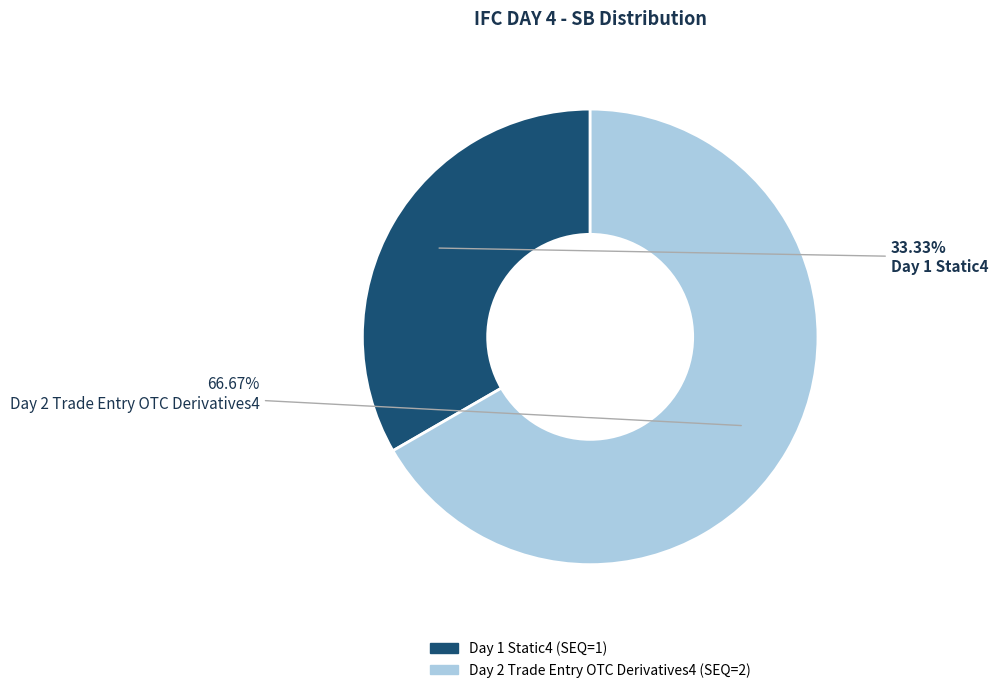

What is the majority slice?

Day 2 Trade Entry OTC Derivatives4